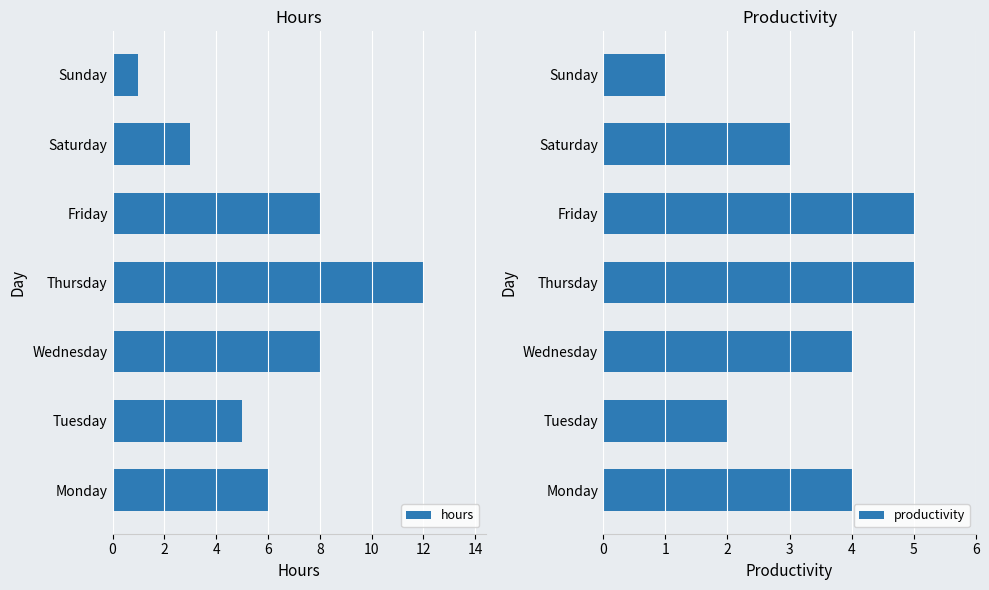

The hours series shows 8 at Friday. True or false?

True